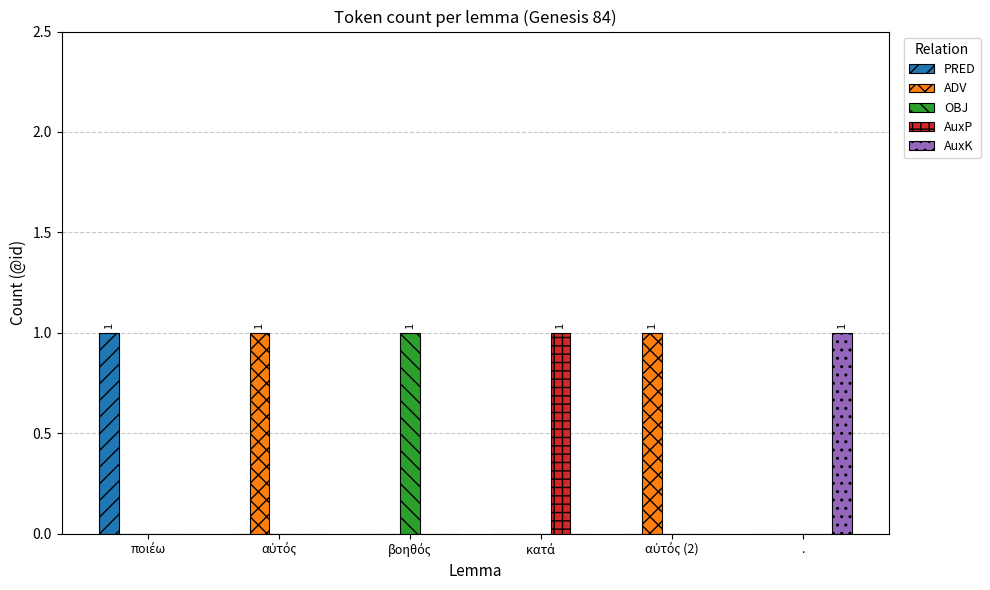

Which series has the largest total across all categories?

ADV